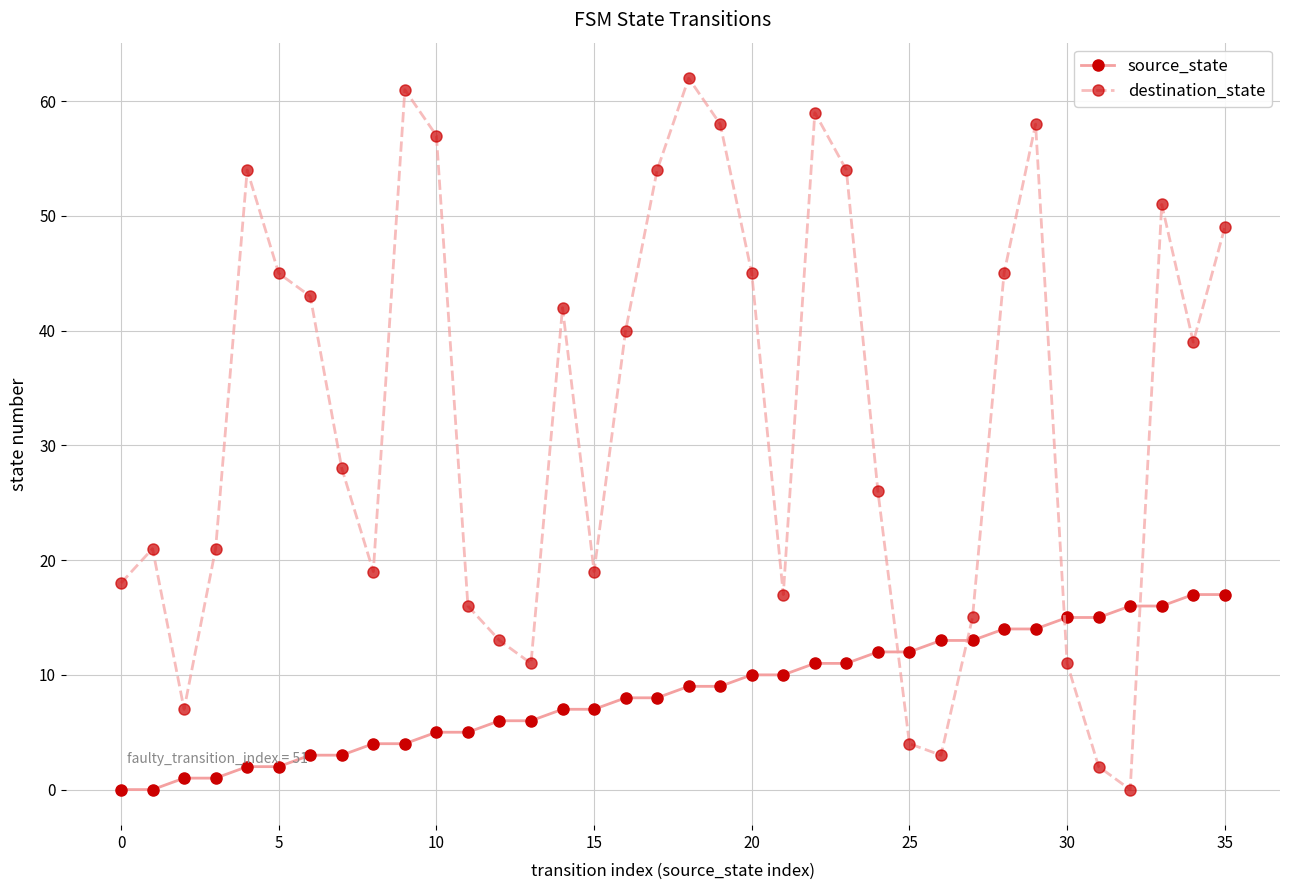

What is the value of the source_state point at the 25th from the left?

12